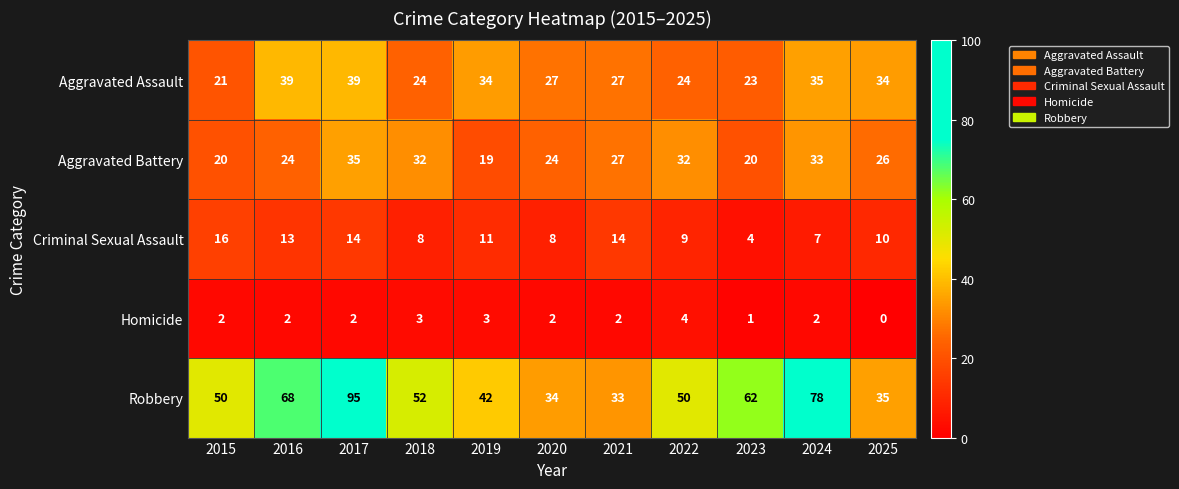

What is the total value across all series at 2017?

185